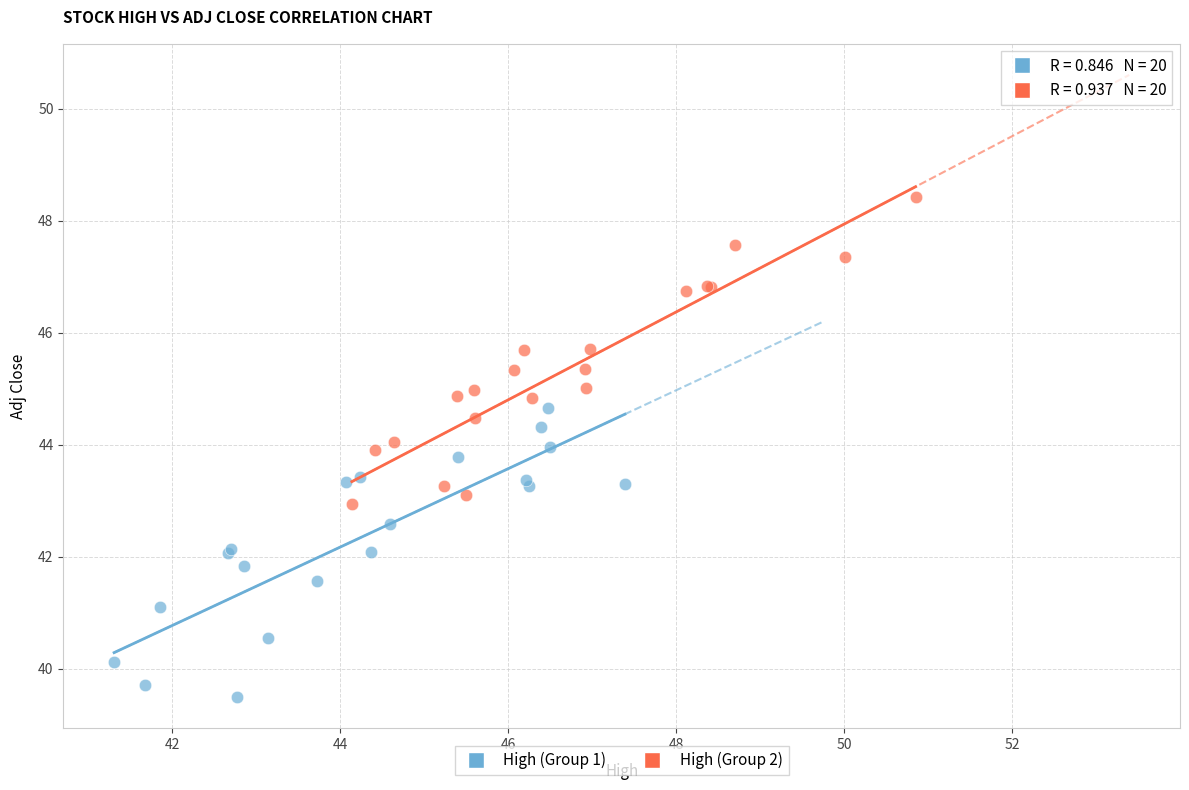

Which series contains the lowest Y value?

High (Group 1)